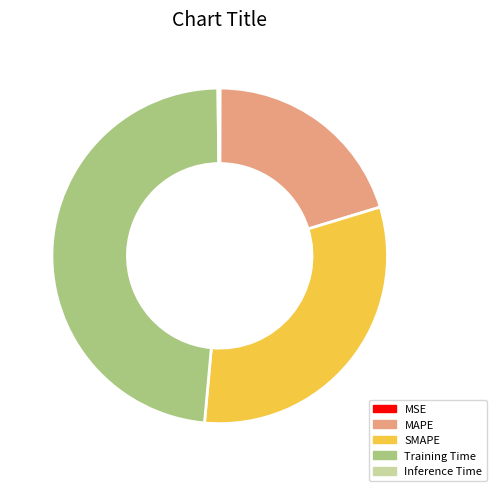

What is the largest slice in the pie chart?

Training Time